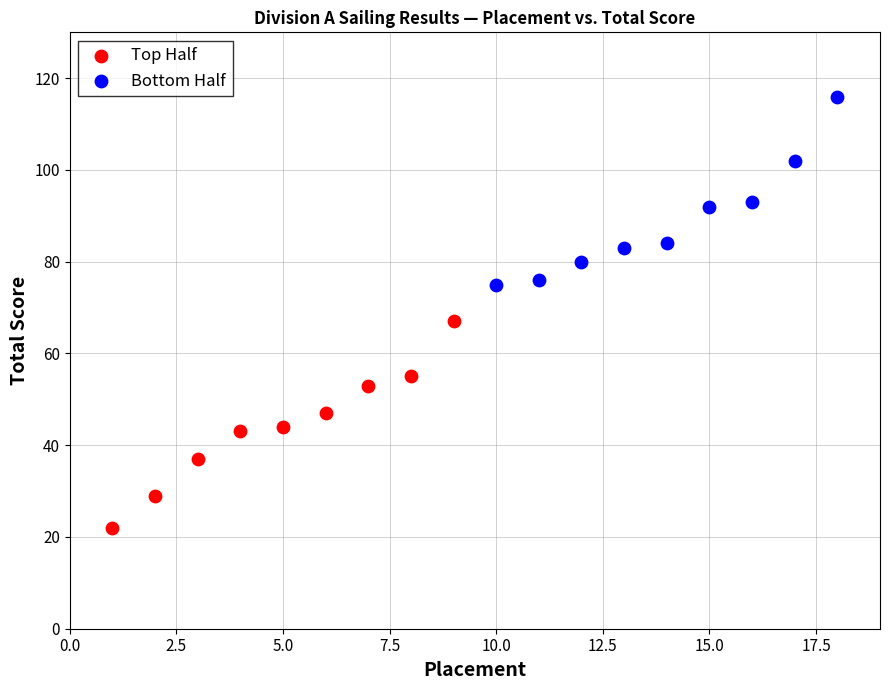

Which series reaches the minimum Y coordinate?

Top Half